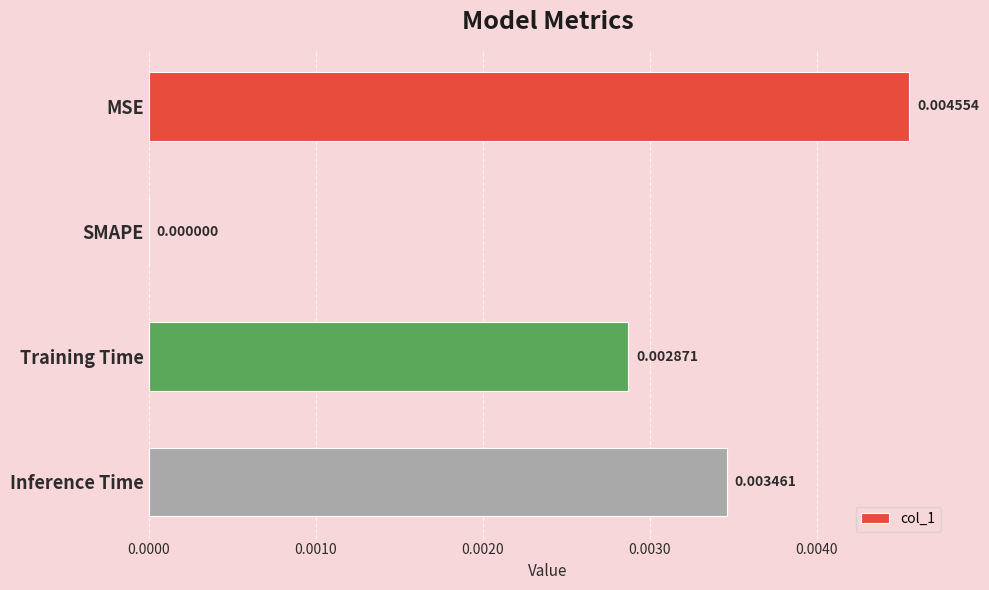

Are the bars grouped side by side (vs. stacked)?

No